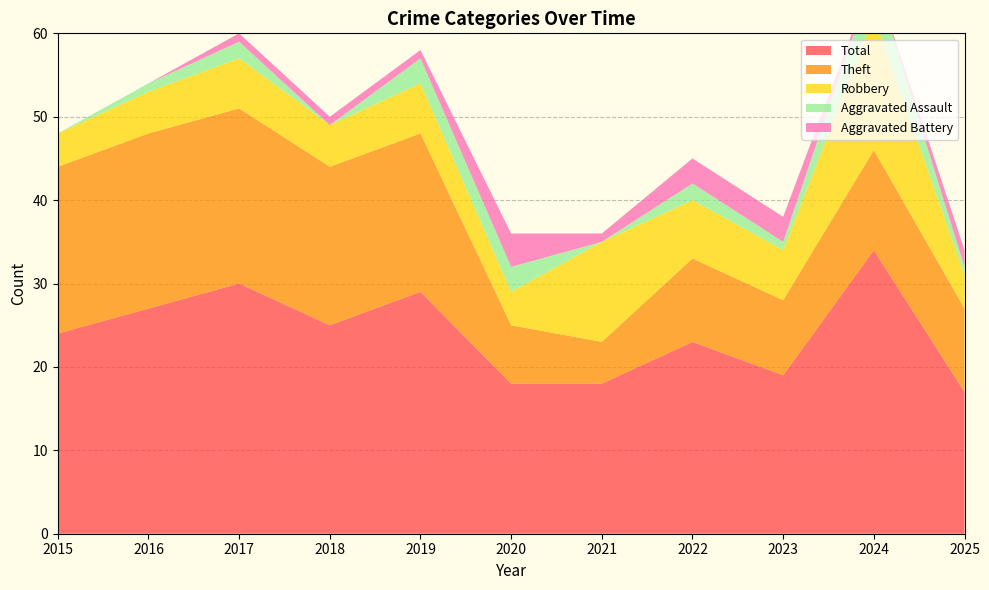

Reading left to right, transcribe all the data shown in this chart.

Robbery: 2015=4	2016=5	2017=6	2018=5	2019=6	2020=4	2021=12	2022=7	2023=6	2024=16	2025=4
Theft: 2015=20	2016=21	2017=21	2018=19	2019=19	2020=7	2021=5	2022=10	2023=9	2024=12	2025=10
Aggravated Assault: 2015=0	2016=1	2017=2	2018=0	2019=3	2020=3	2021=0	2022=2	2023=1	2024=5	2025=1
Aggravated Battery: 2015=0	2016=0	2017=1	2018=1	2019=1	2020=4	2021=1	2022=3	2023=3	2024=0	2025=2
Total: 2015=24	2016=27	2017=30	2018=25	2019=29	2020=18	2021=18	2022=23	2023=19	2024=34	2025=17